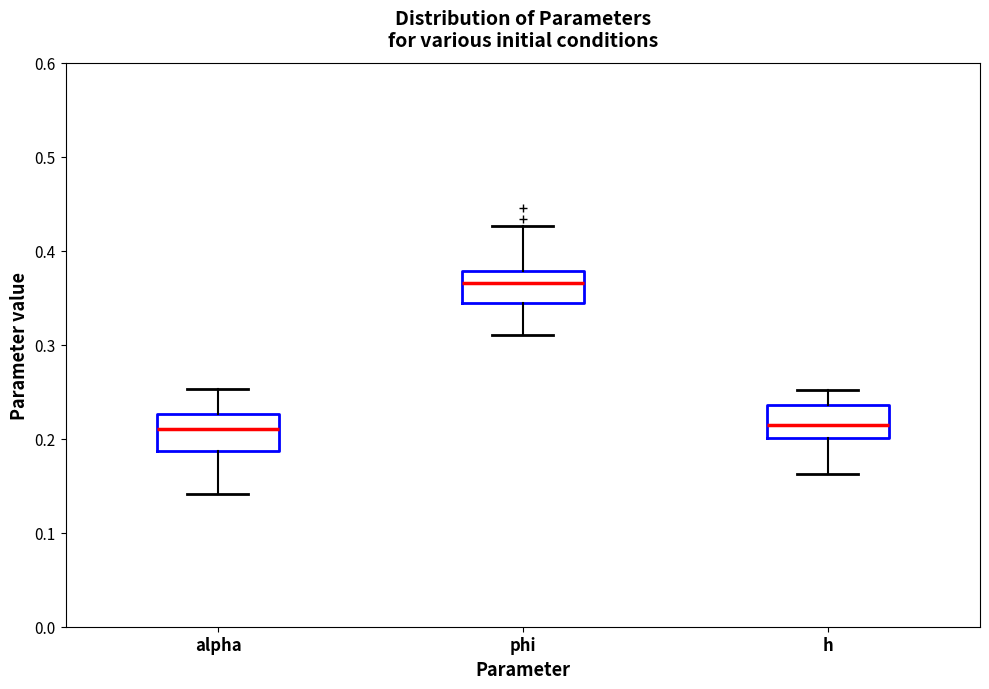

Reading left to right, read every box against the y-axis: the position of its median line, the range the box covers, and the ends of its whiskers. The values are not printed on the chart, so give them approximately, as read against the axis.

alpha: median 0.21, box 0.19 to 0.23, whiskers 0.14 to 0.25
phi: median 0.37, box 0.34 to 0.38, whiskers 0.31 to 0.43
h: median 0.21, box 0.20 to 0.24, whiskers 0.16 to 0.25